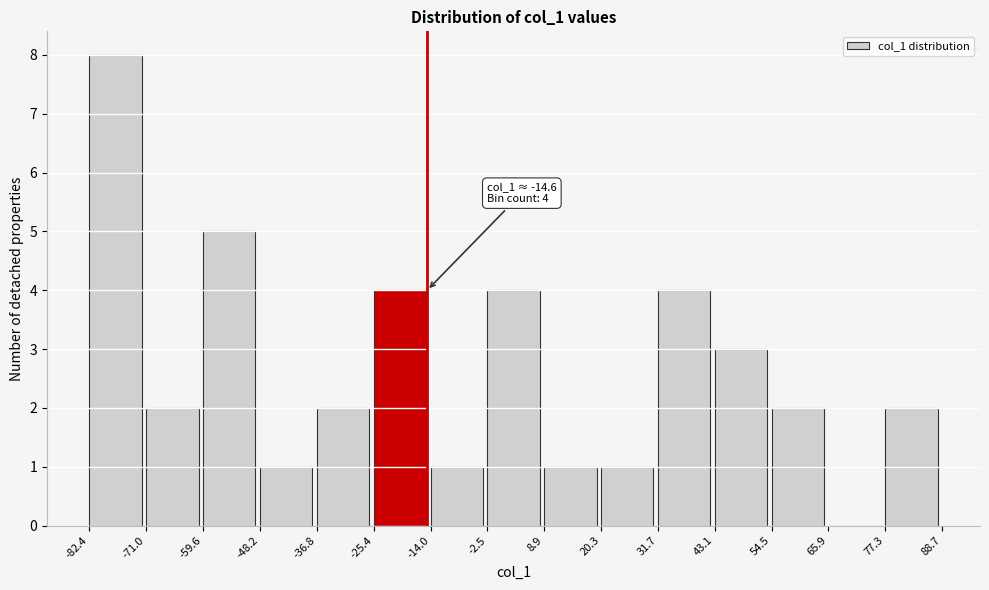

Over which range of the x-axis is the bar tallest?

-82.4 to -71.0